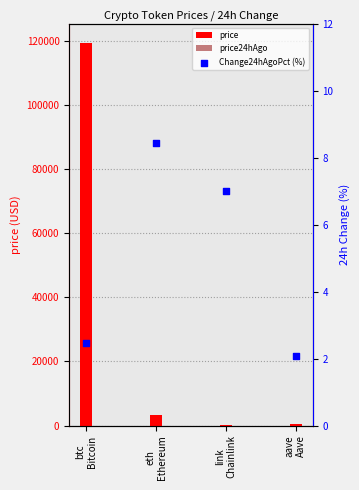

Which series has the largest total across all categories?

price